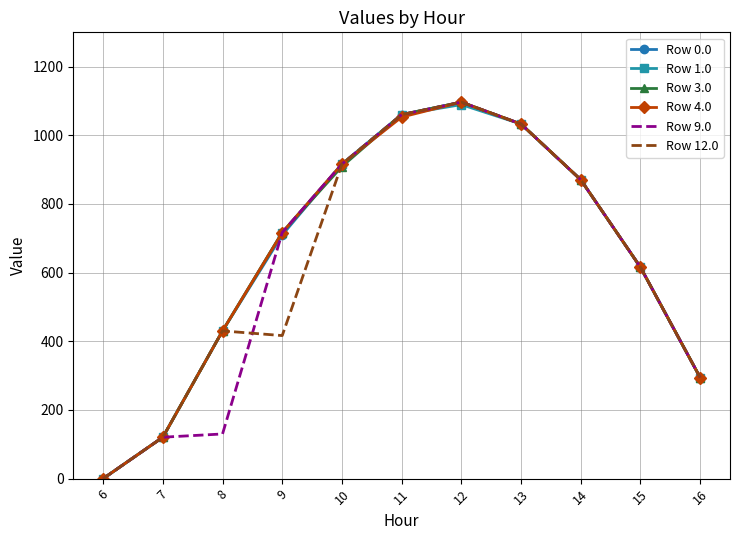

At which label does Row 3.0 reach its minimum?

6